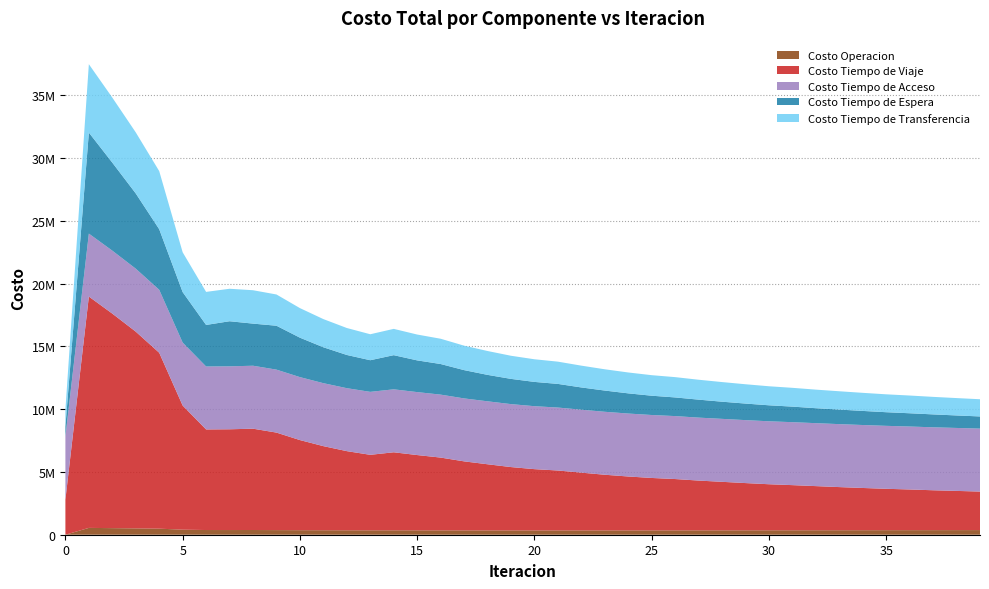

Reading left to right, list all the values displayed in this chart.

Costo Operacion: 0=0.0	1=544055.7	2=525079.0	3=505192.2	4=482112.2	5=402584.7	6=373960.4	7=372952.2	8=374934.6	9=367863.0	10=361170.7	11=356340.9	12=352776.6	13=350341.3	14=351755.1	15=349925.7	16=347623.6	17=345928.1	18=345079.0	19=344022.8	20=343486.0	21=343281.5	22=343786.7	23=344032.4	24=344939.7	25=345972.3	26=346817.9	27=347730.9	28=349389.2	29=350771.4	30=352207.1	31=353505.5	32=355555.8	33=357013.2	34=358991.9	35=361118.5	36=362976.2	37=364914.3	38=367353.9	39=369536.1
Costo Tiempo de Viaje: 0=2792307.5	1=18419286.0	2=17080821.6	3=15665019.1	4=14007412.3	5=9883078.2	6=8008579.6	7=8021963.4	8=8067819.8	9=7764089.5	10=7175321.9	11=6697285.3	12=6302510.4	13=6011860.6	14=6212381.2	15=5993614.3	16=5794812.7	17=5495603.0	18=5265220.3	19=5042815.7	20=4877838.5	21=4769568.5	22=4599146.6	23=4431652.6	24=4291371.1	25=4173626.9	26=4086671.8	27=3963936.5	28=3862593.8	29=3761472.0	30=3667397.6	31=3595059.1	32=3514779.9	33=3435614.9	34=3363326.6	35=3295463.8	36=3239912.2	37=3175144.5	38=3121535.2	39=3066598.7
Costo Tiempo de Acceso: 0=5012536.3	1=5012536.3	2=5012536.3	3=5012536.3	4=5012536.3	5=5012536.3	6=5012536.3	7=5012536.3	8=5012536.3	9=5012536.3	10=5012536.3	11=5012536.3	12=5012536.3	13=5012536.3	14=5012536.3	15=5012536.3	16=5012536.3	17=5012536.3	18=5012536.3	19=5012536.3	20=5012536.3	21=5012536.3	22=5012536.3	23=5012536.3	24=5012536.3	25=5012536.3	26=5012536.3	27=5012536.3	28=5012536.3	29=5012536.3	30=5012536.3	31=5012536.3	32=5012536.3	33=5012536.3	34=5012536.3	35=5012536.3	36=5012536.3	37=5012536.3	38=5012536.3	39=5012536.3
Costo Tiempo de Espera: 0=804369.4	1=8043693.5	2=7009228.2	3=5990529.2	4=4824666.8	5=4021846.8	6=3308196.5	7=3590613.4	8=3353591.1	9=3495688.5	10=3140787.1	11=2859776.1	12=2644900.8	13=2519020.5	14=2720100.9	15=2525748.5	16=2436740.2	17=2252510.3	18=2104994.9	19=2008749.5	20=1933921.9	21=1882785.6	22=1771113.9	23=1690958.8	24=1606928.5	25=1536408.2	26=1485422.8	27=1431314.8	28=1367331.7	29=1318376.7	30=1273569.8	31=1239110.9	32=1191105.1	33=1159747.2	34=1121881.3	35=1085621.3	36=1055872.0	37=1028283.2	38=995206.1	39=968878.3
Costo Tiempo de Transferencia: 0=1345142.4	1=5444520.0	2=5177375.9	3=4861102.1	4=4626233.4	5=3167088.0	6=2630784.0	7=2585633.9	8=2657480.0	9=2488267.2	10=2353543.1	11=2242286.3	12=2146353.3	13=2067767.0	14=2093543.1	15=2057289.5	16=2013139.4	17=1947488.1	18=1899661.9	19=1841232.0	20=1801987.4	21=1772165.5	22=1735533.6	23=1693348.5	24=1662614.3	25=1634596.5	26=1616242.2	27=1584709.3	28=1562915.0	29=1537305.6	30=1514777.2	31=1496022.8	32=1478172.2	33=1457150.1	34=1440509.6	35=1424092.8	36=1411640.1	37=1395065.5	38=1383554.8	39=1369751.4